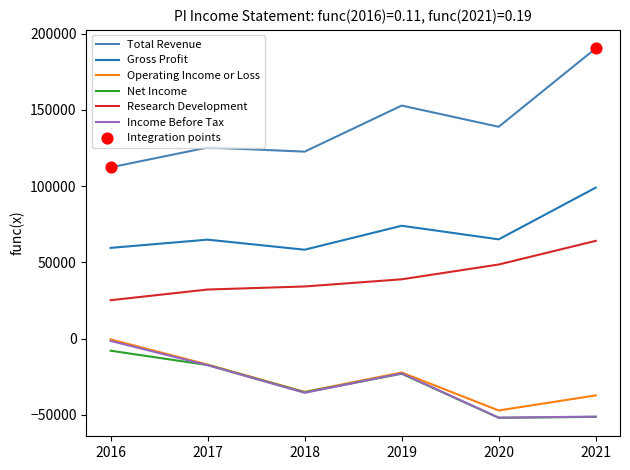

Which series has the widest spread of values?

Total Revenue